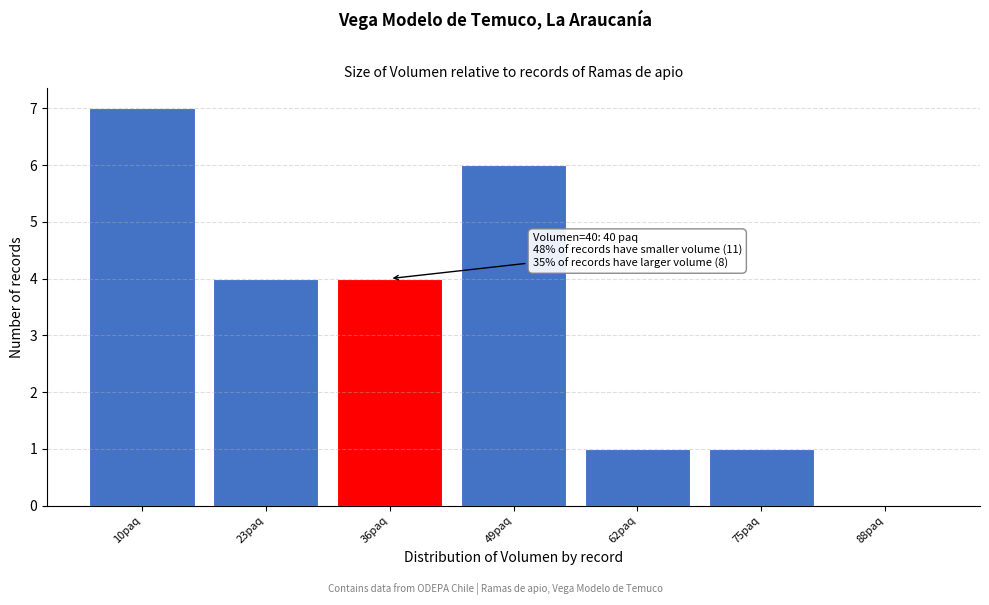

Reading right to left, extract all data points from this chart.

88paq=0	75paq=1	62paq=1	49paq=6	36paq=4	23paq=4	10paq=7